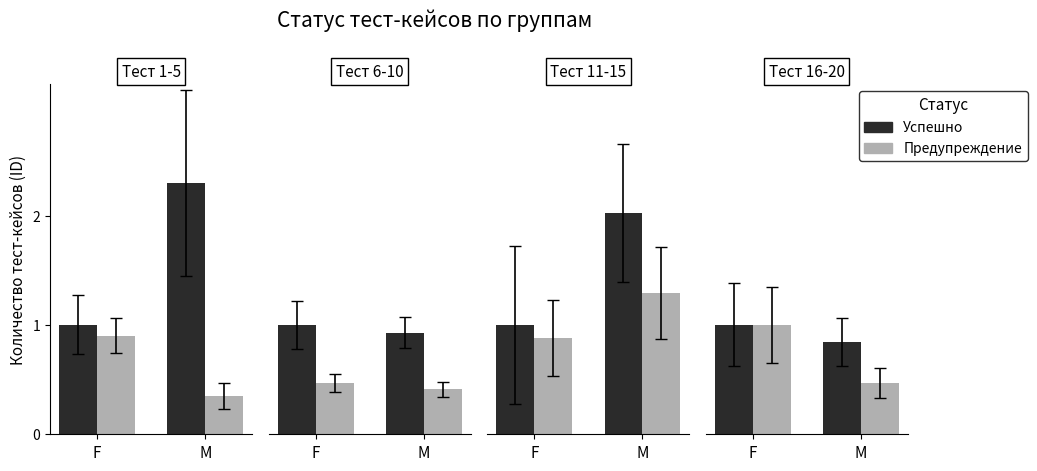

Which has a higher value, M or F?

F